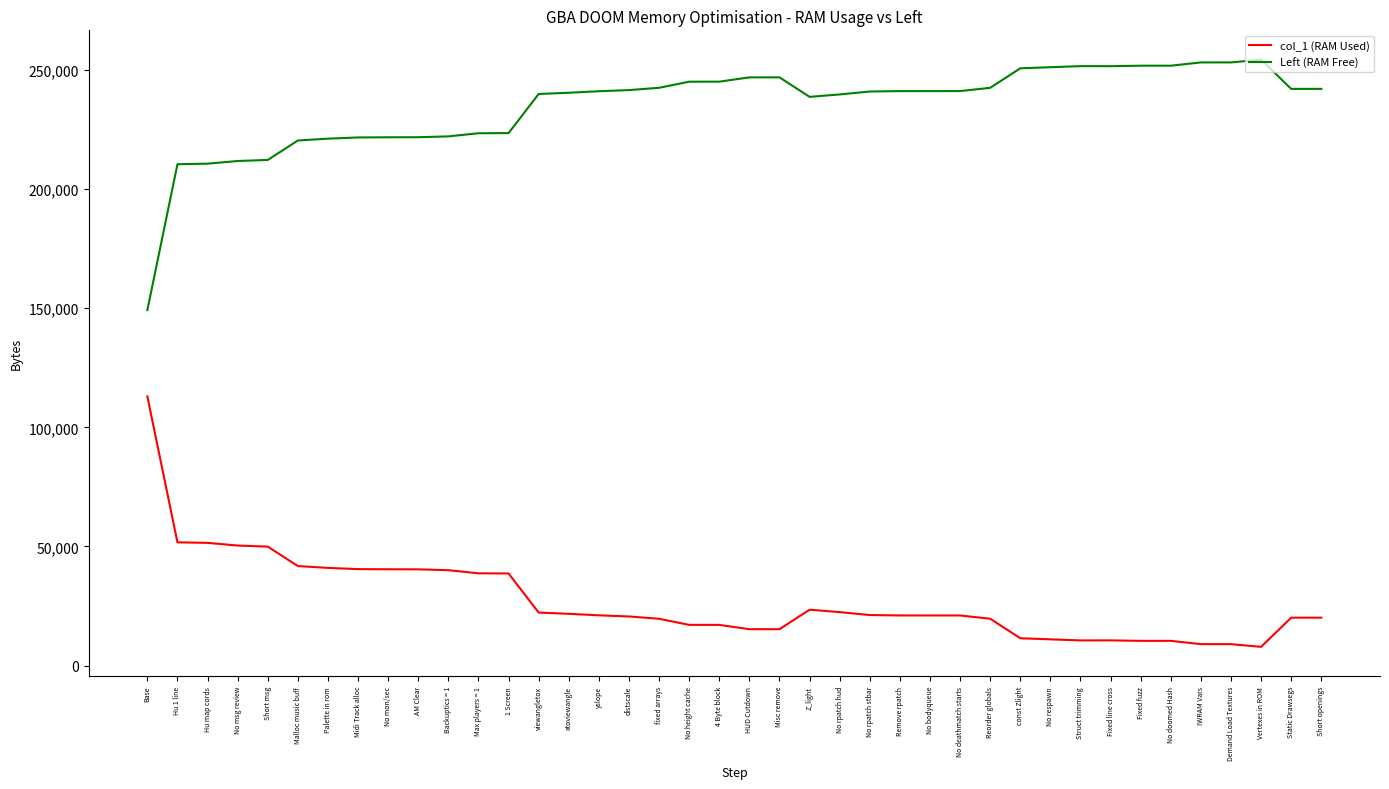

Does the chart have visible grid lines?

No